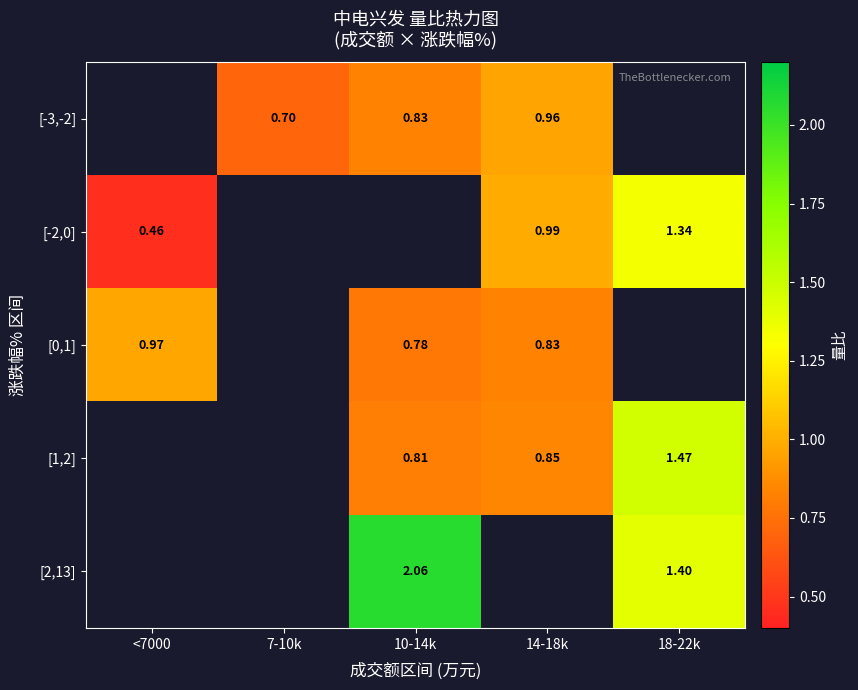

What is the minimum value shown in the chart?

0.5